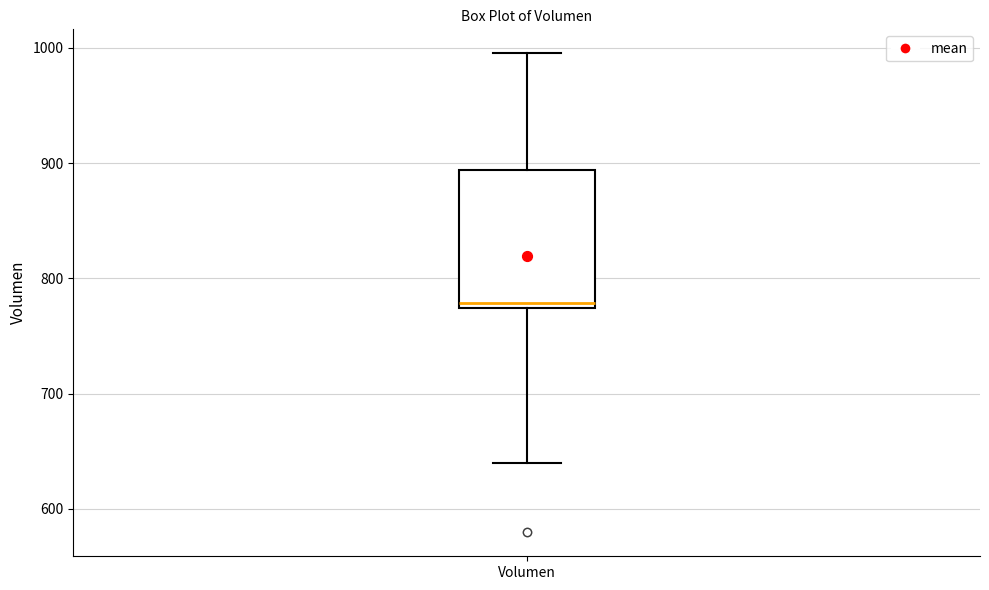

Read this box plot against the y-axis: the position of the median line, the range covered by the box, and the ends of both whiskers. The values are not printed on the chart, so give them approximately, as read against the axis.

median 780, box 770 to 890, whiskers 640 to 1000